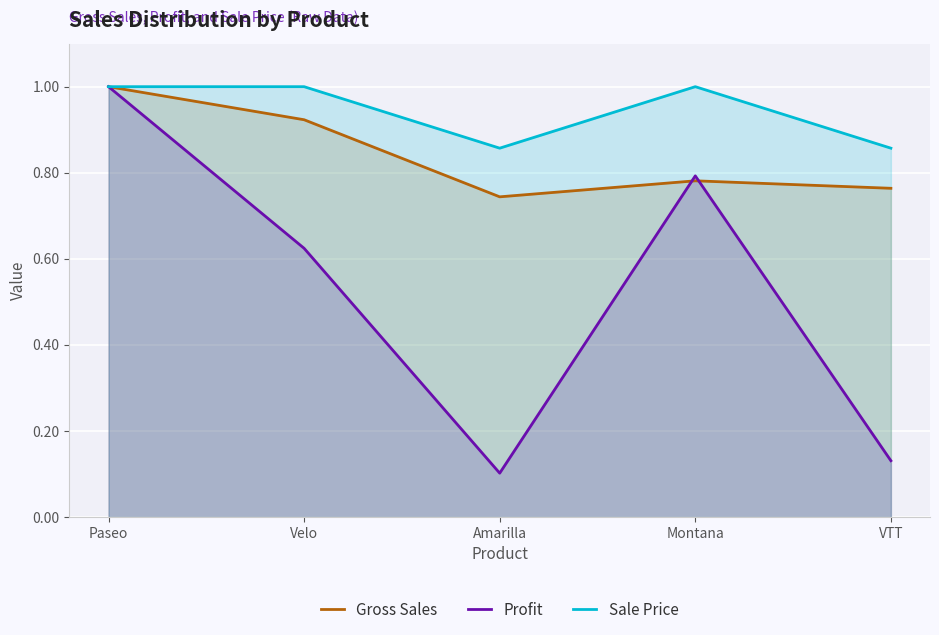

Reading left to right, extract all data points from this chart.

Gross Sales: 1.0	0.9	0.7	0.8	0.8
Profit: 1.0	0.6	0.1	0.8	0.1
Sale Price: 1.0	1.0	0.9	1.0	0.9